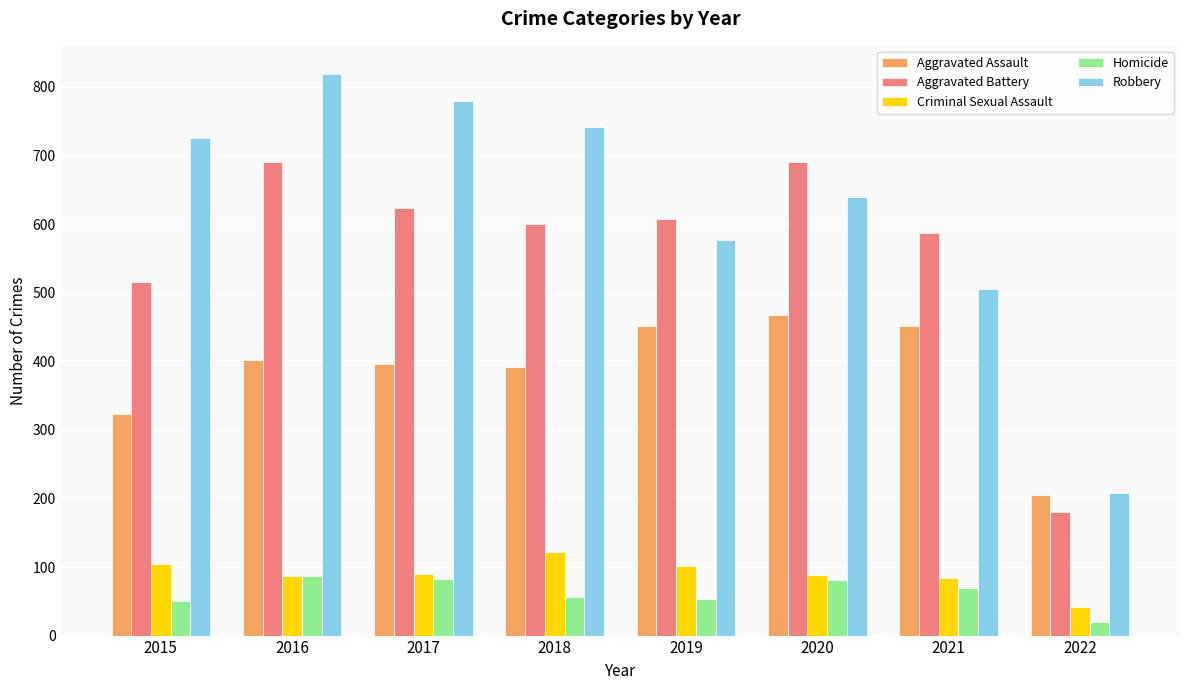

What is the approximate value of Criminal Sexual Assault at 2020, to the nearest 10?

90